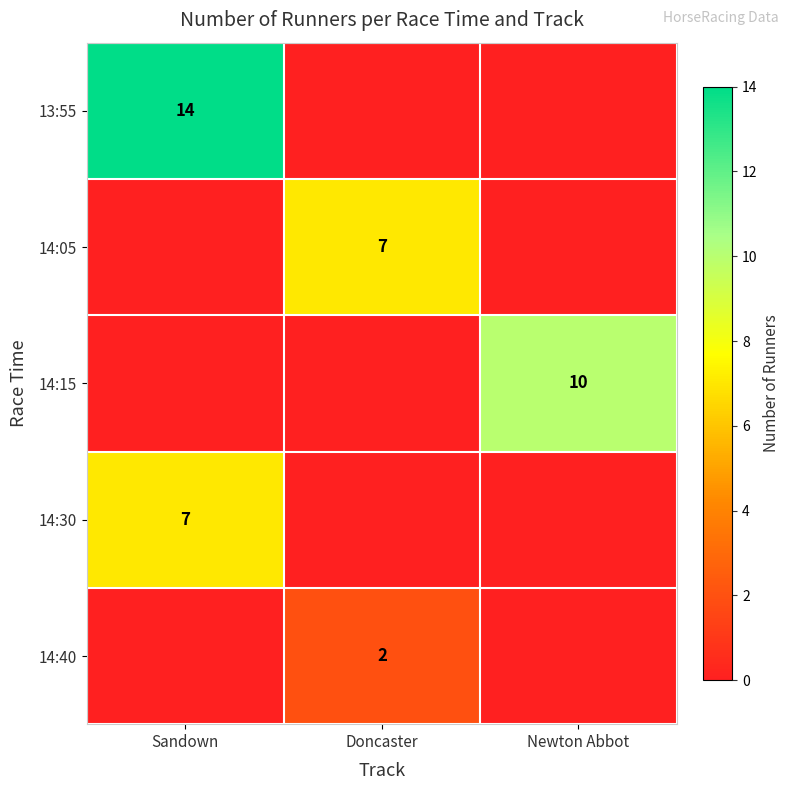

Is it true that 14:05 equals 7 at Doncaster?

True